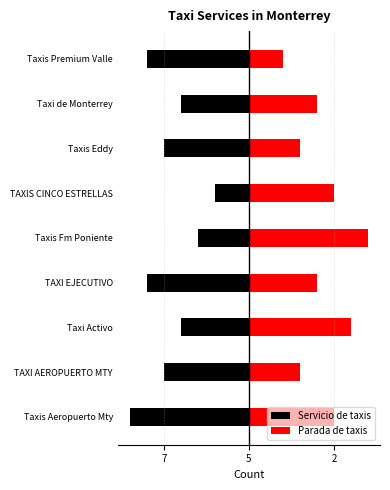

What is the difference between the maximum and minimum values in the Parada de taxis series?

5